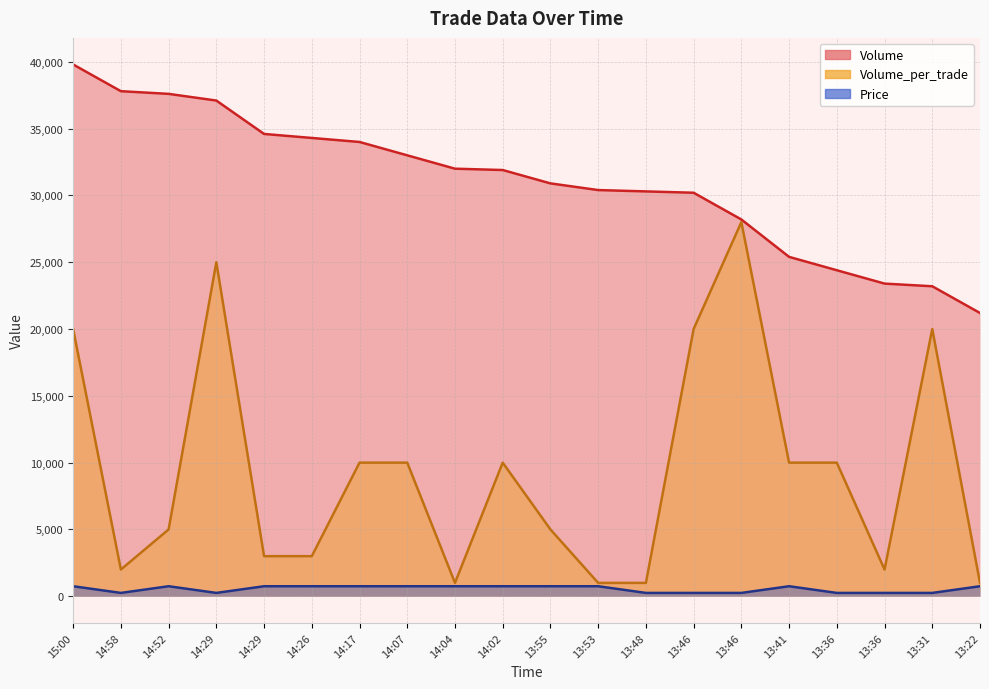

At which label is Price closest to 500?

15:00